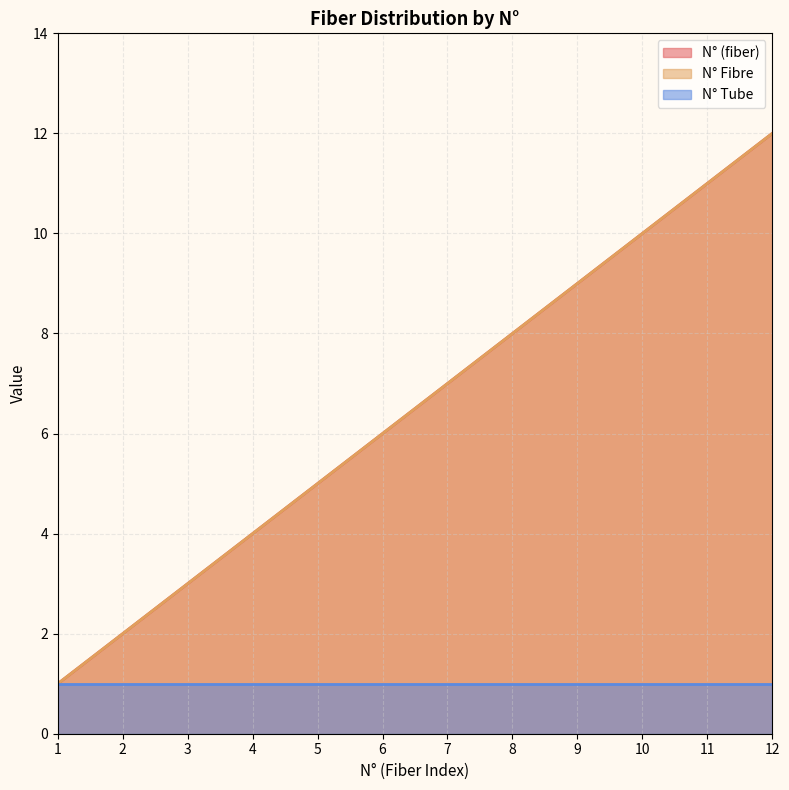

The value of N° (fiber) at 2 is 2. True or false?

True